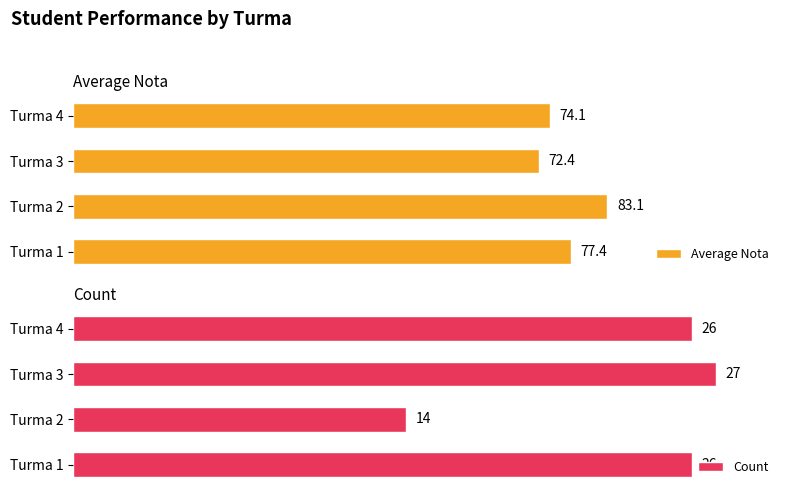

List the series in order of their peak value, highest first.

Count, Average Nota